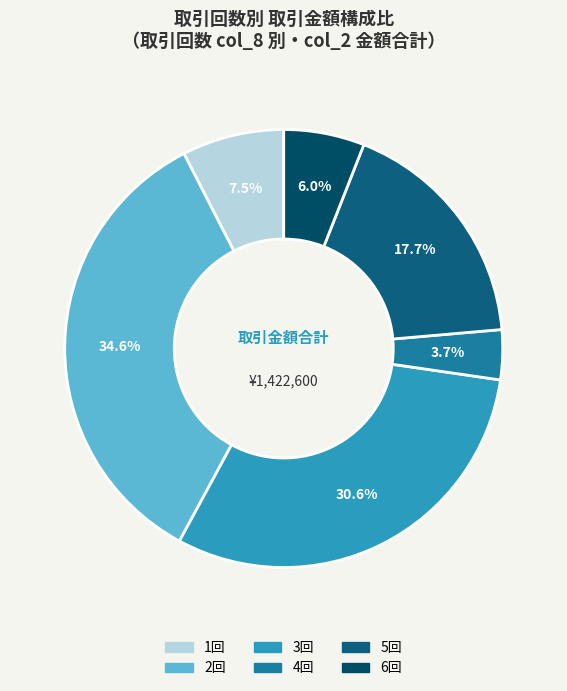

To the nearest percent, what is the difference between the largest and smallest slice percentages?

31%